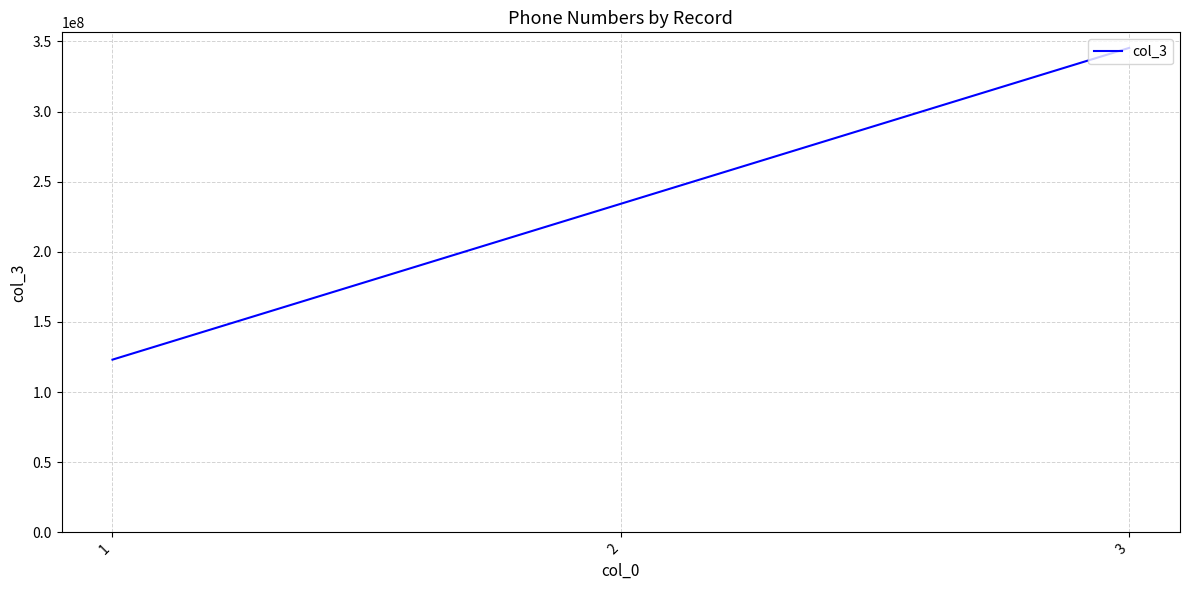

How many distinct data groups are displayed?

1